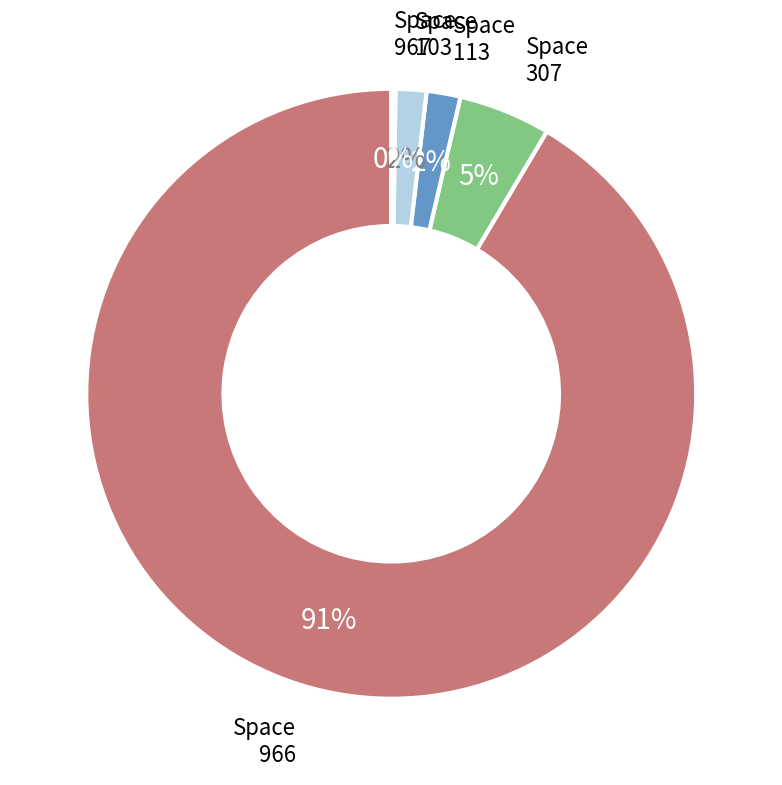

Does any single category account for the majority?

Yes